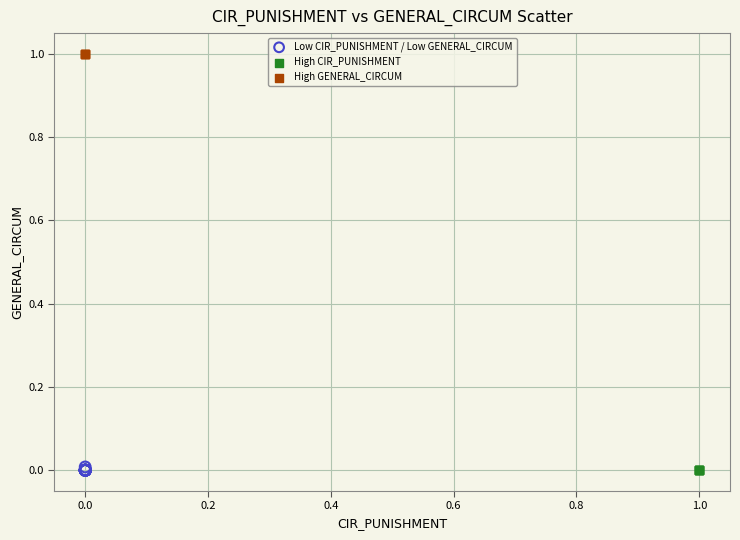

Which series contains the highest Y value?

High GENERAL_CIRCUM